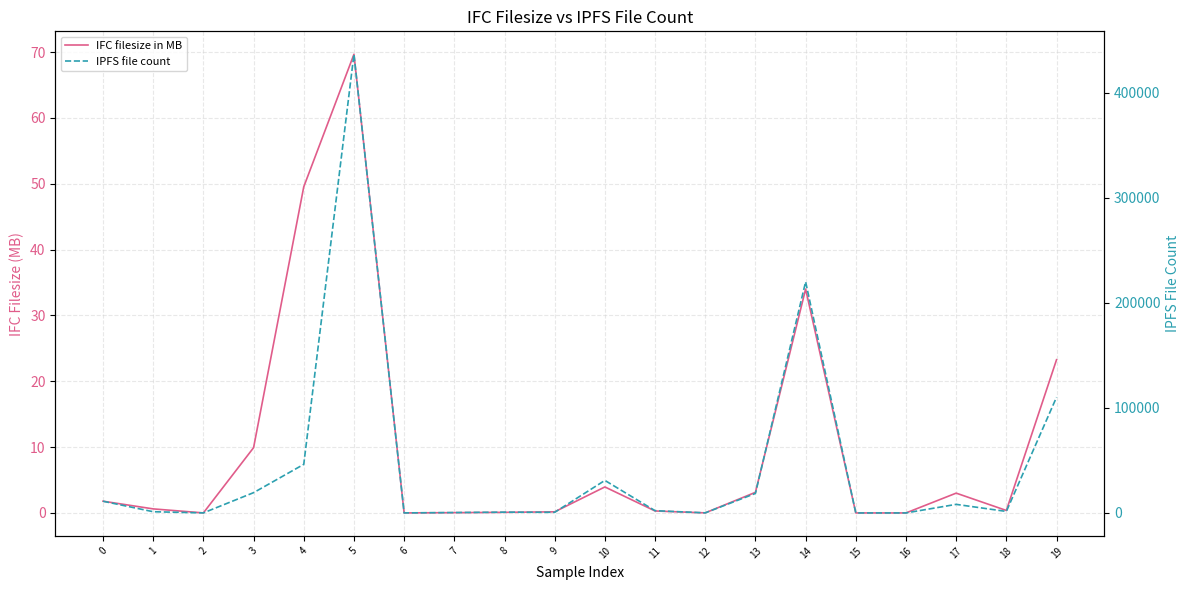

Rank the series by their average value, from lowest to highest.

IFC filesize in MB, IPFS file count